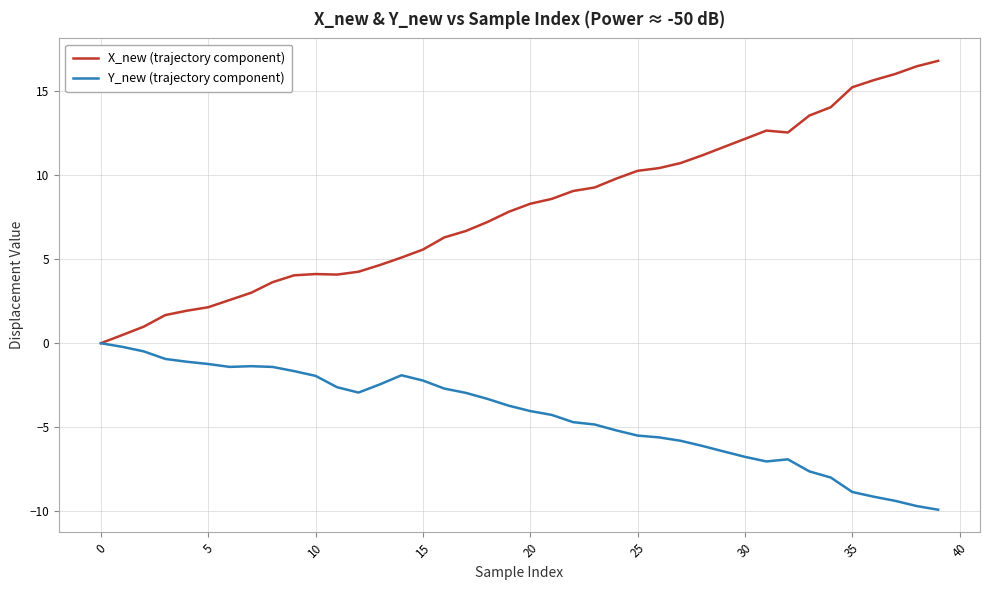

What is the minimum value shown in the chart?

-9.9